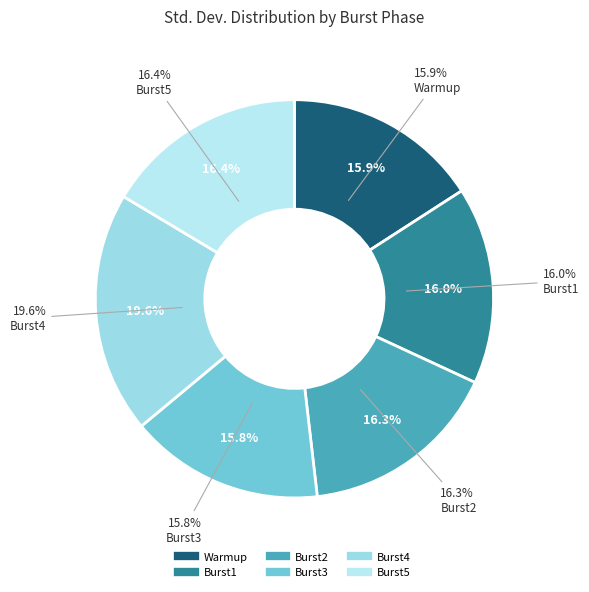

What percentage is NOT represented by Burst1?

84.0%